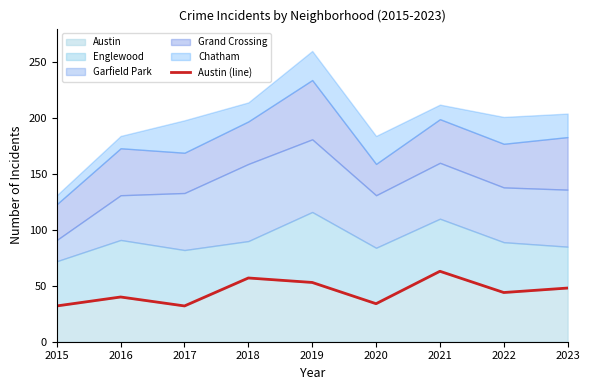

What is the value of the 4th point from the left?

57